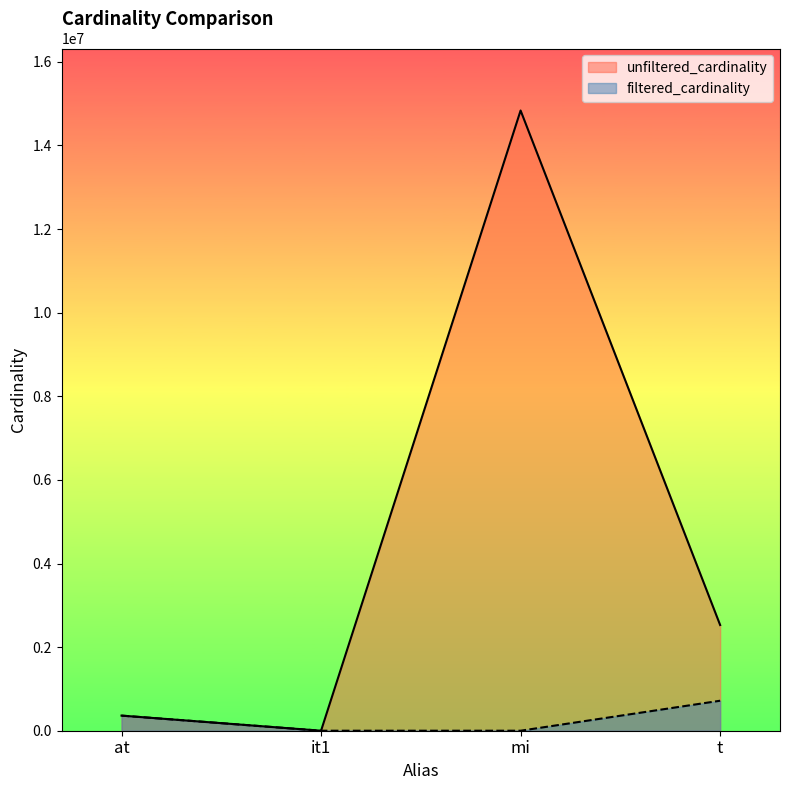

Rank the series by their maximum value, from lowest to highest.

filtered_cardinality, unfiltered_cardinality